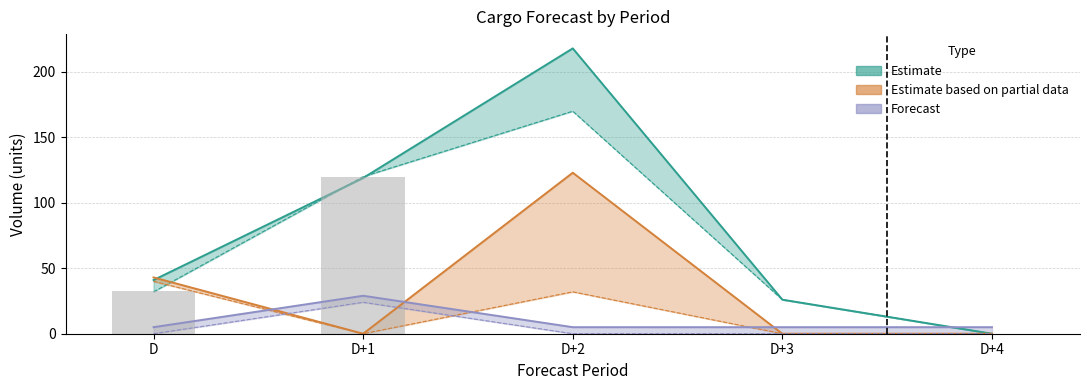

What position from the right is D?

5